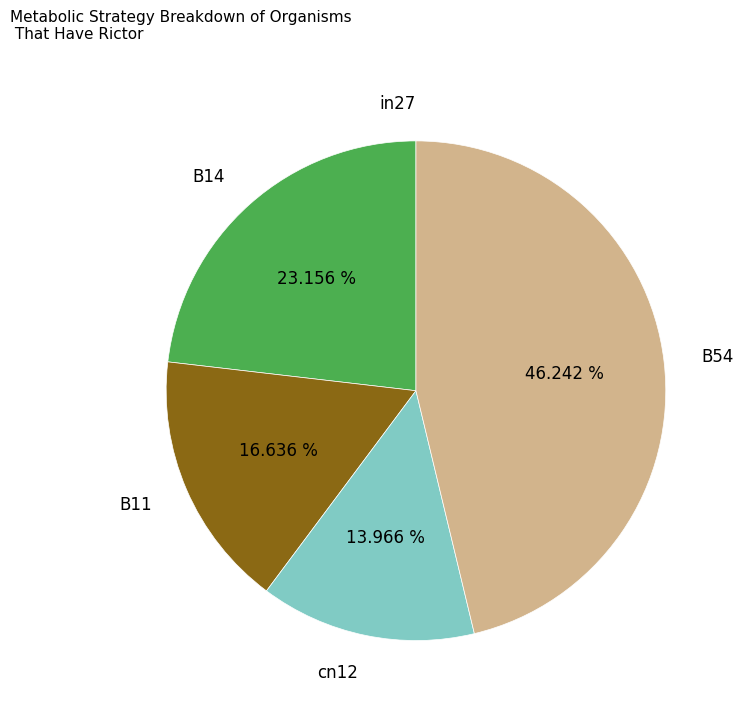

Between B14 and cn12, which is larger?

B14